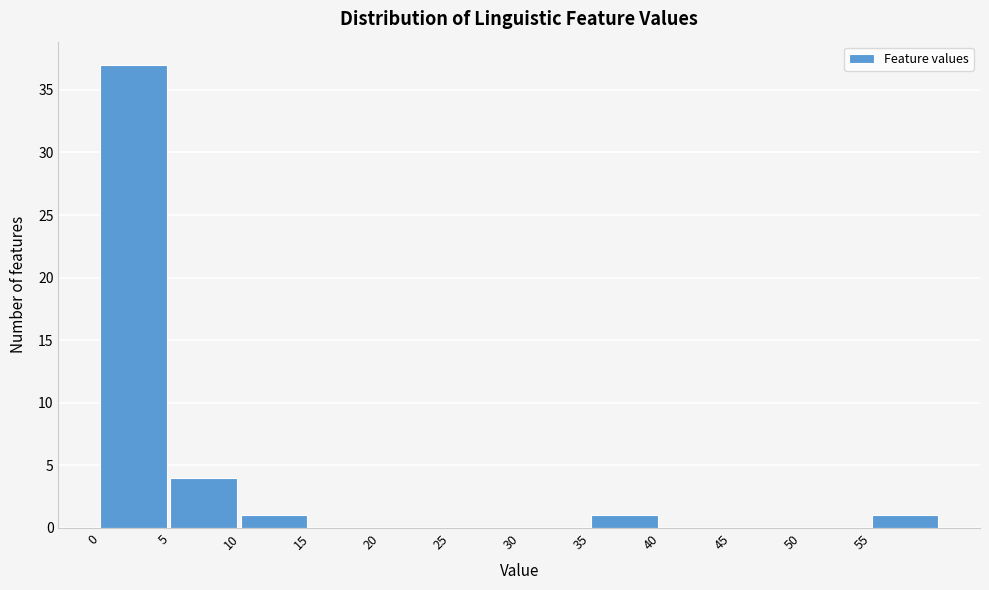

What is the height of the bar covering 5 to 10 on the x-axis? The values are not printed on the chart, so give them approximately, as read against the axis.

4